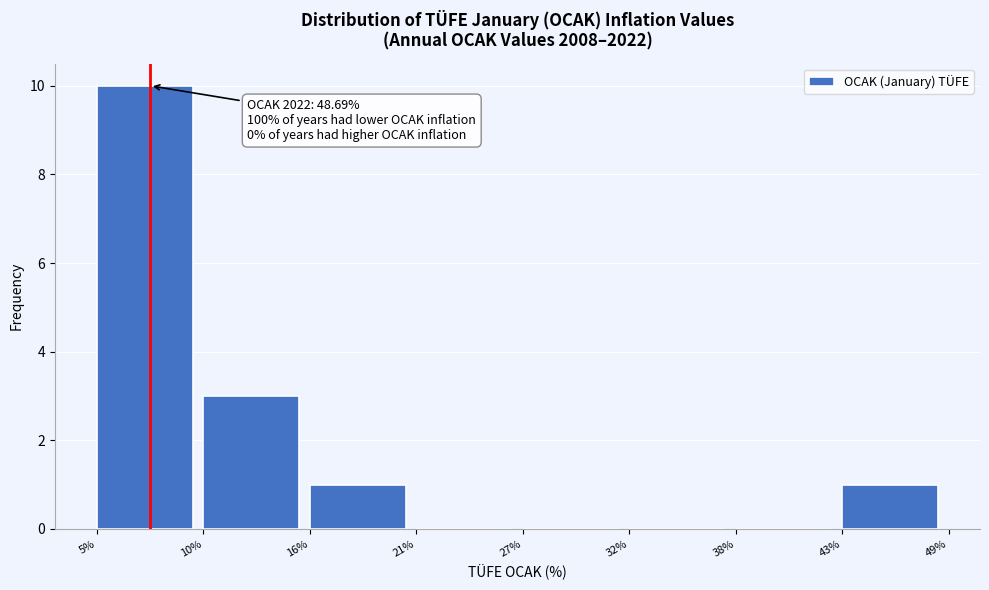

Which range on the x-axis has the tallest bar?

5% to 10%